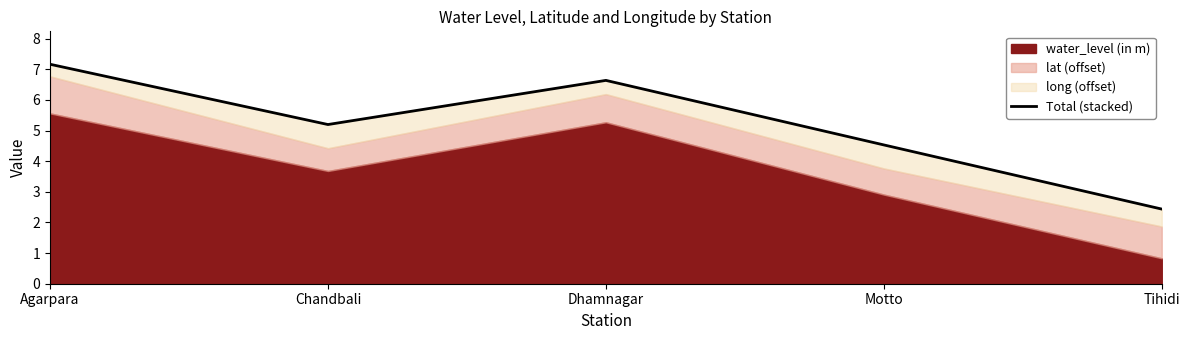

Is it true that the value at Tihidi is 2.4?

True